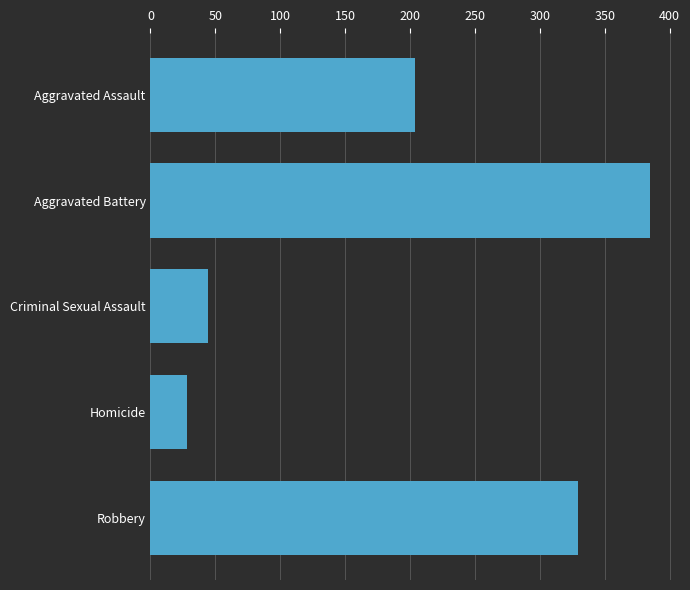

The value at Homicide is 14.4. True or false?

False